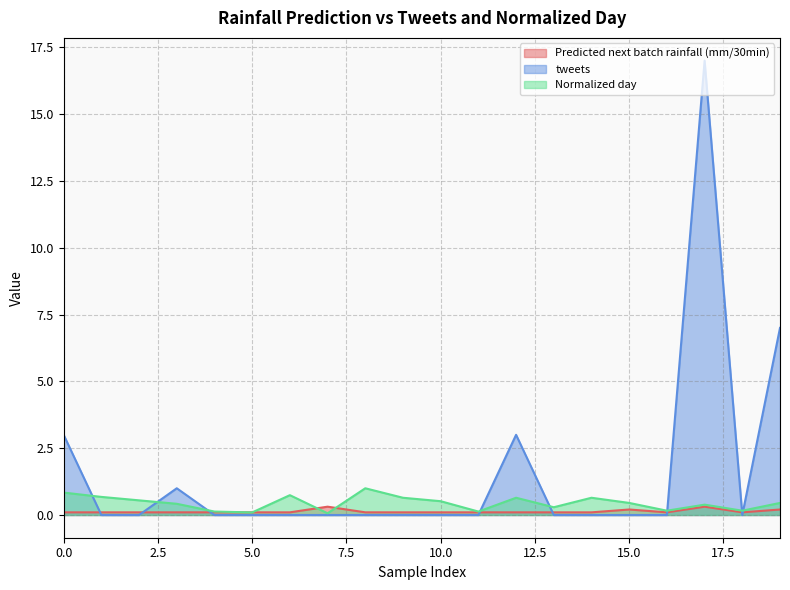

Does the chart display data point markers on the line(s)?

No